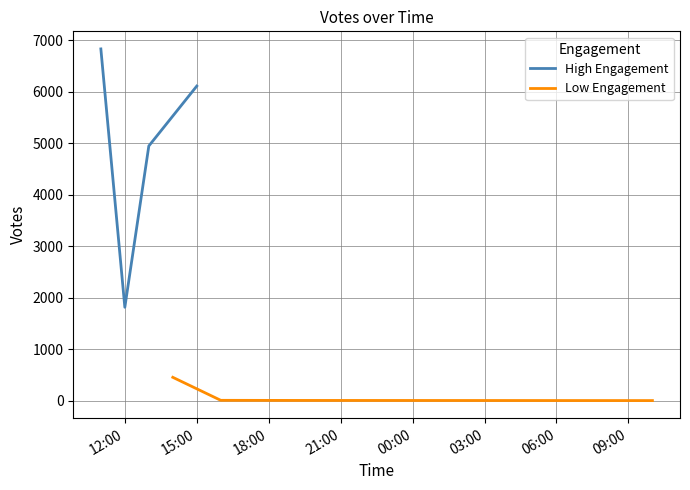

The value of High Engagement at 15:00 is 9462. True or false?

False